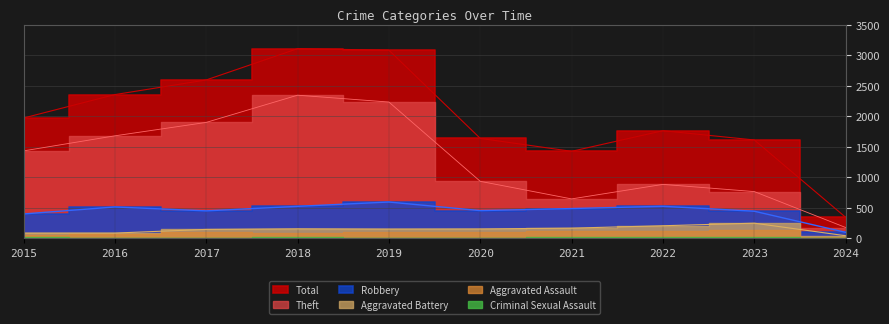

What is the value of the Robbery point at the 9th from the left?

440